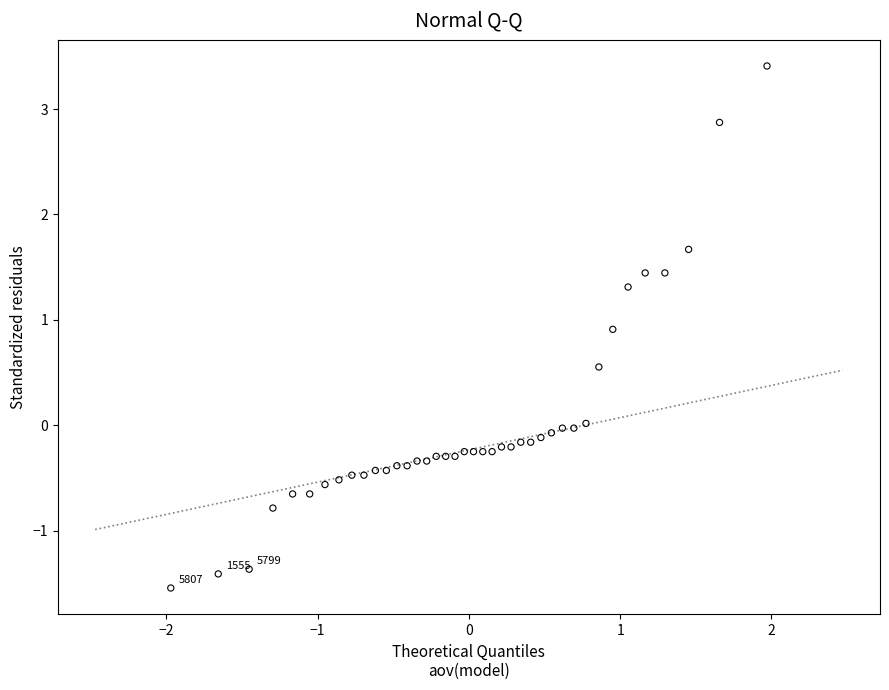

What is the range of Y values (max minus min)?

5.0